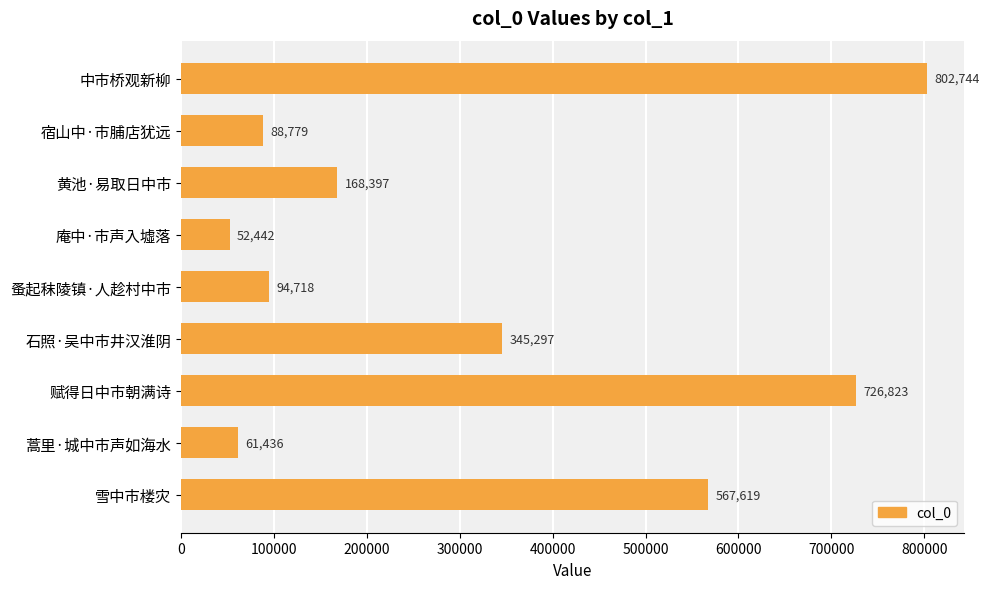

List the labels in order of value, smallest first.

庵中·市声入墟落, 蒿里·城中市声如海水, 宿山中·市脯店犹远, 蚤起秣陵镇·人趁村中市, 黄池·易取日中市, 石照·吴中市井汉淮阴, 雪中市楼灾, 赋得日中市朝满诗, 中市桥观新柳